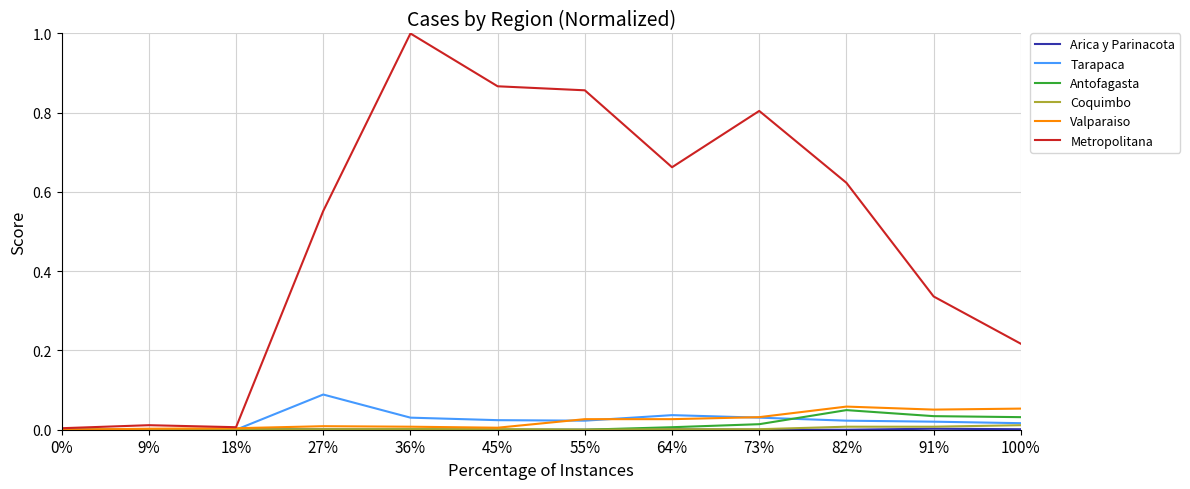

How many lines are shown in the chart?

6